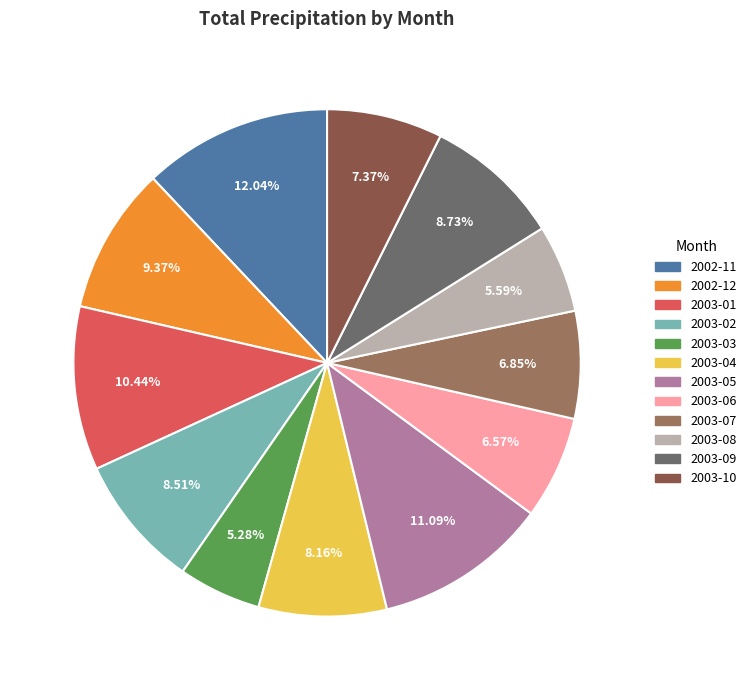

How much of the chart is everything except 2003-05?

88.9%